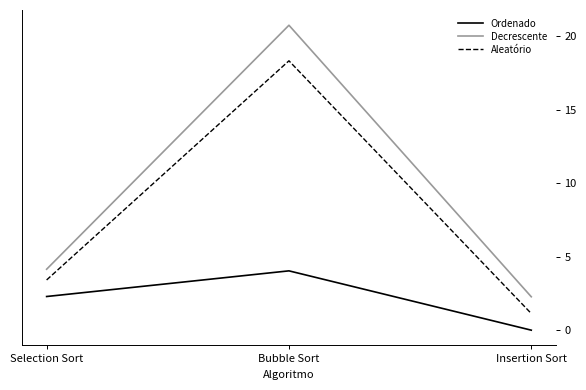

At which label is Decrescente closest to 11?

Selection Sort